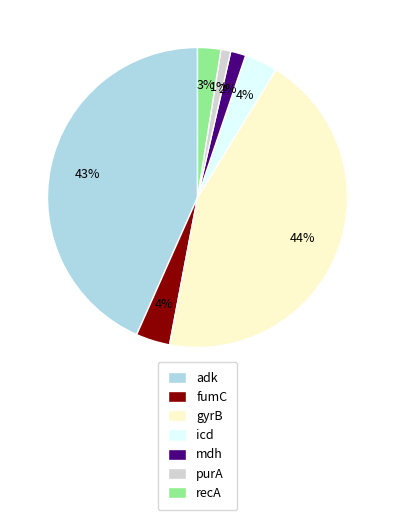

To the nearest percent, what portion does purA represent?

1%